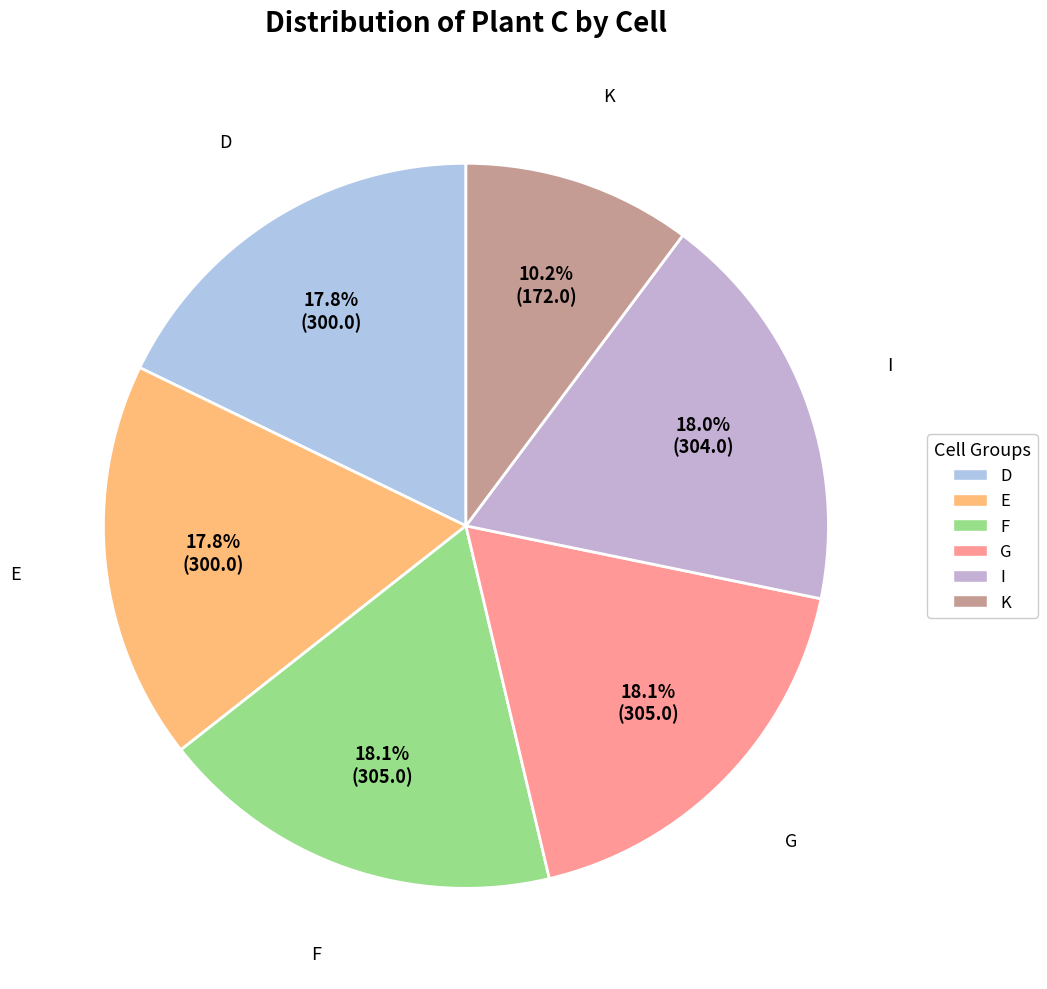

Count the number of slices in the pie.

6